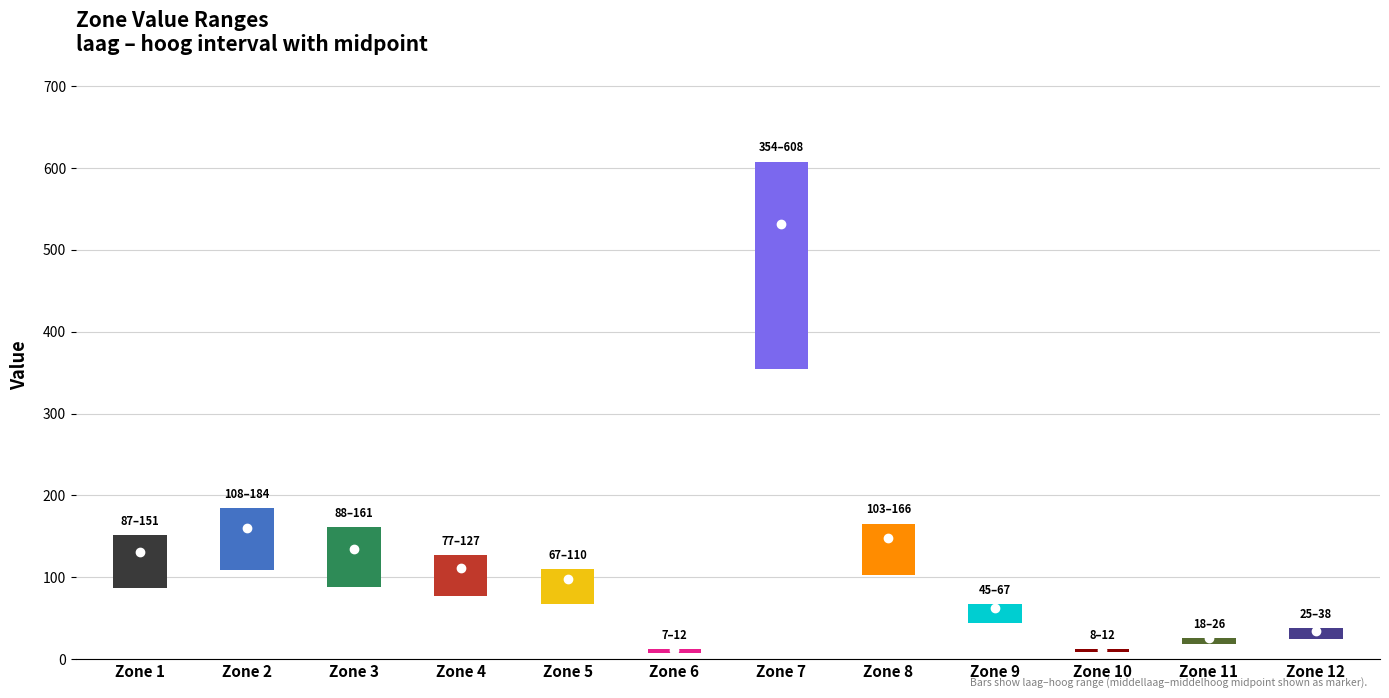

Rank the series by their maximum value, from highest to lowest.

hoog, middelhoog, middellaag, laag